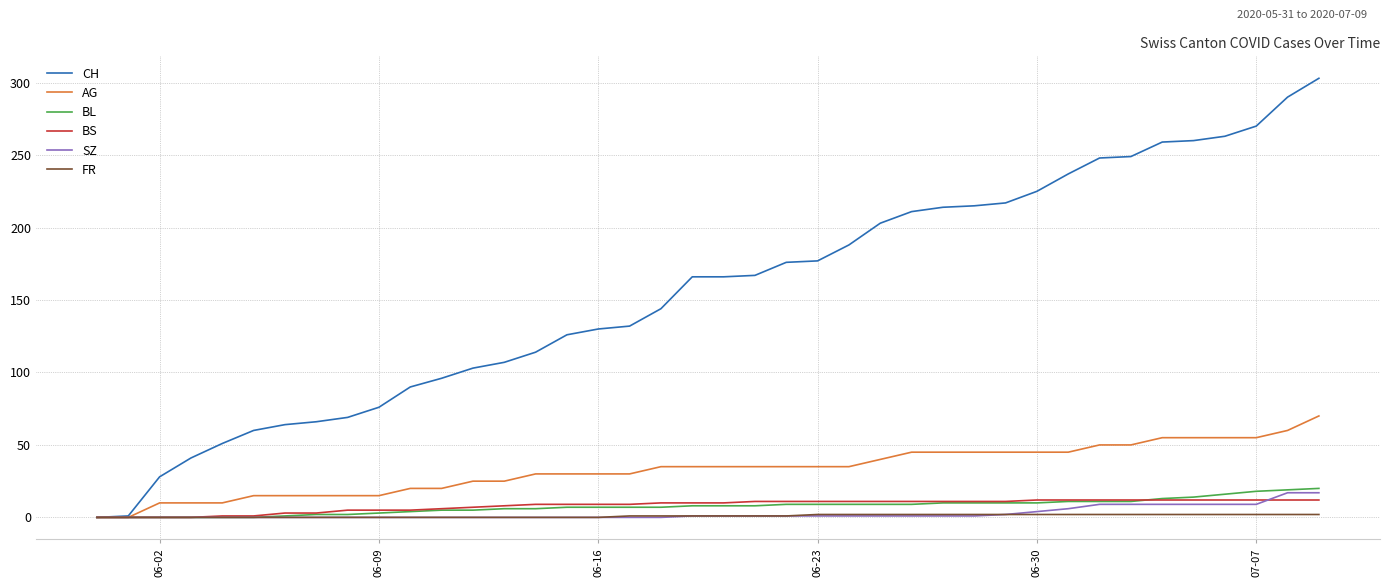

Which series has the widest spread of values?

CH